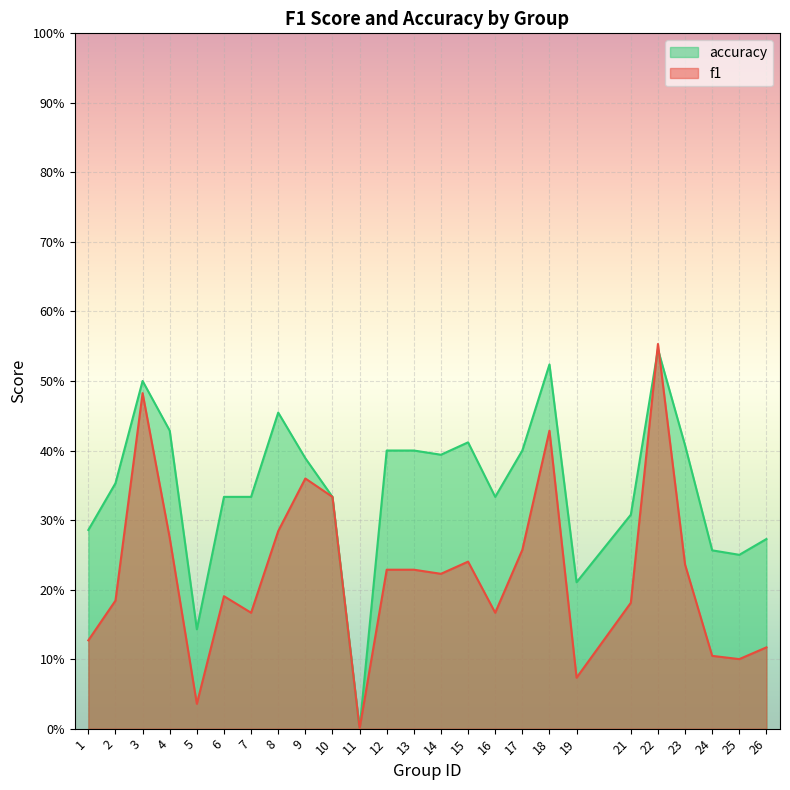

Count the number of data series in this chart.

2